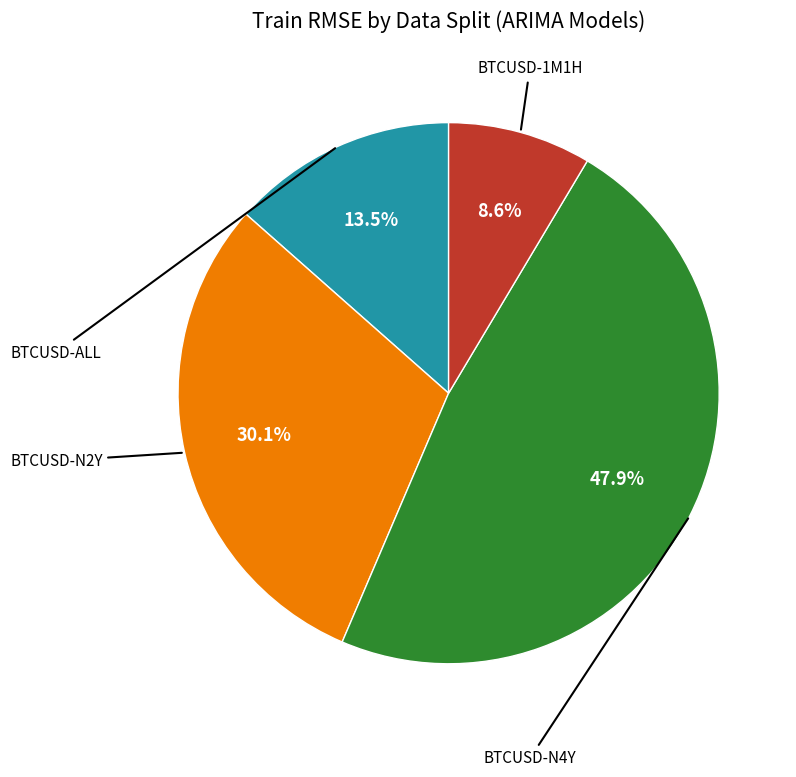

Is there a majority slice in this chart?

No